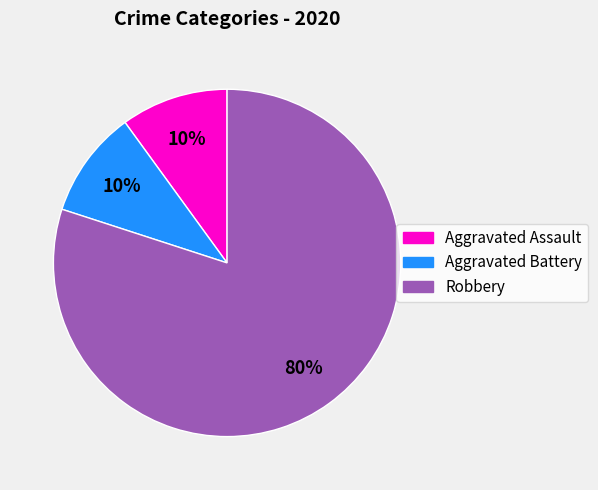

Do Aggravated Battery and Aggravated Assault together represent more than half of the pie?

No